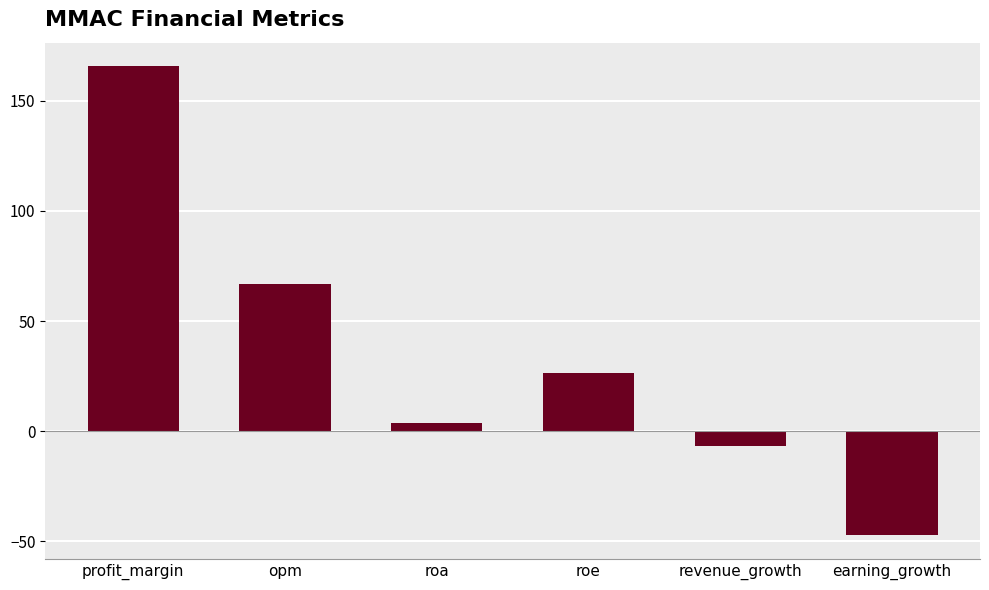

List the labels in order of value, smallest first.

earning_growth, revenue_growth, roa, roe, opm, profit_margin